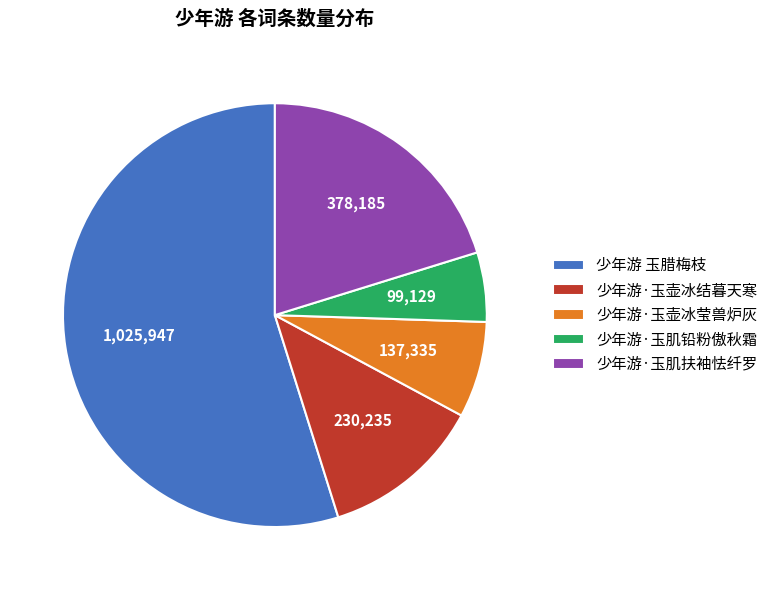

Which slice represents more than half of the pie?

少年游 玉腊梅枝